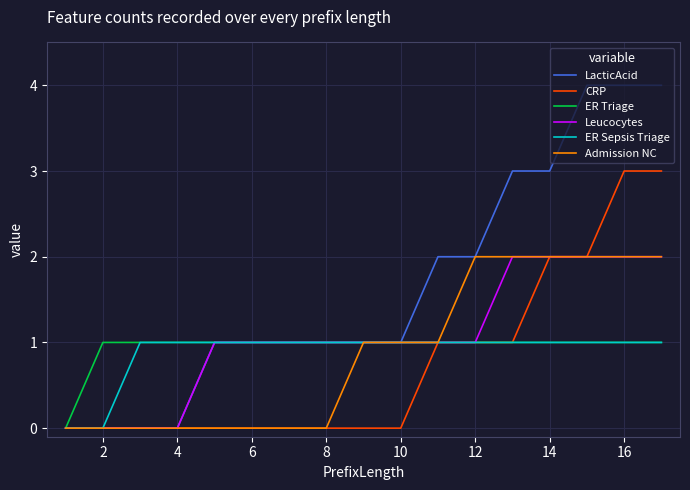

Which series has the largest range (max minus min)?

LacticAcid